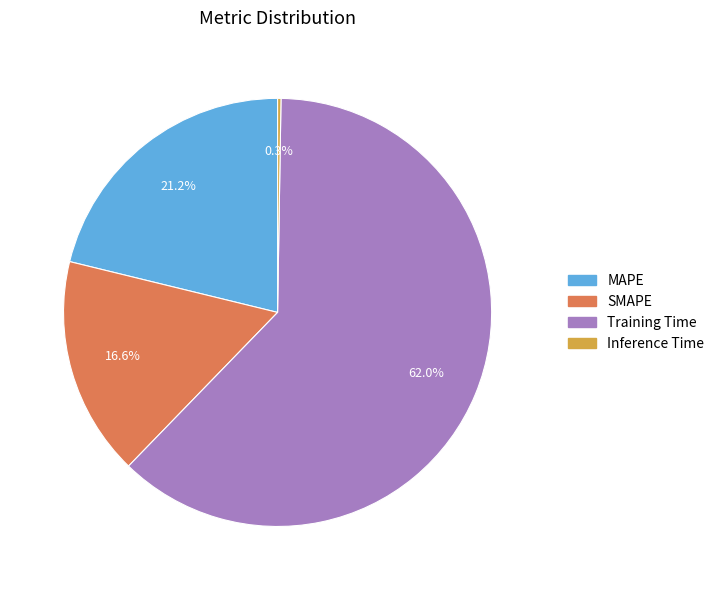

What is the largest slice in the pie chart?

Training Time